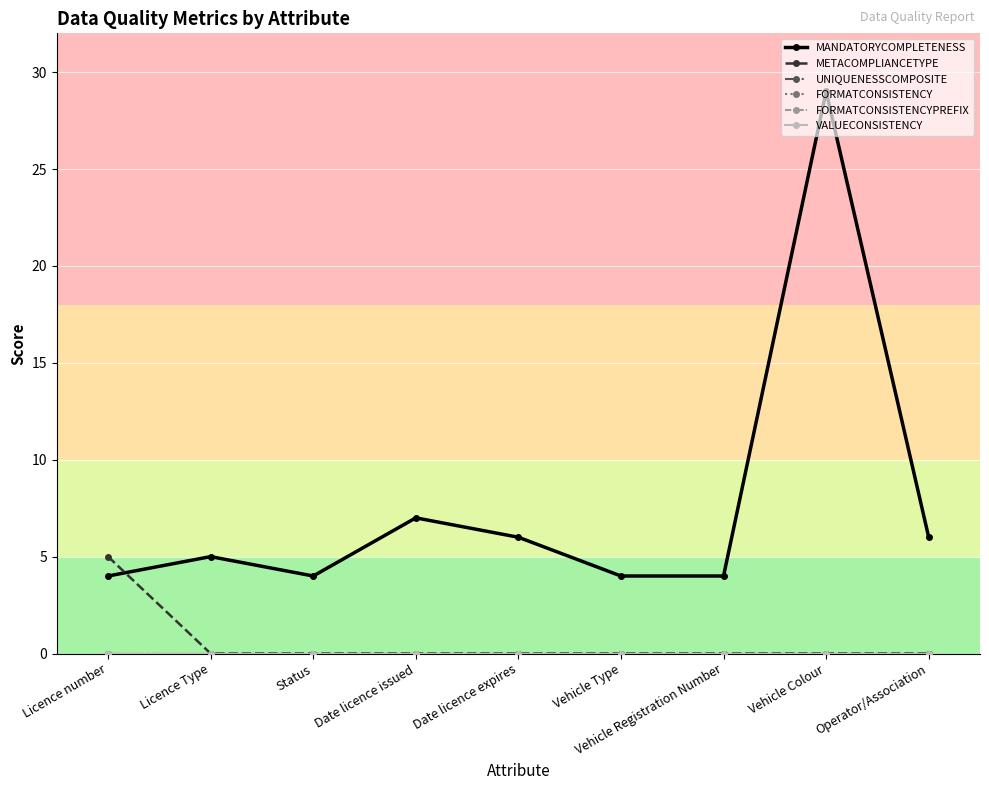

What is the difference between the maximum and minimum values in the MANDATORYCOMPLETENESS series?

25